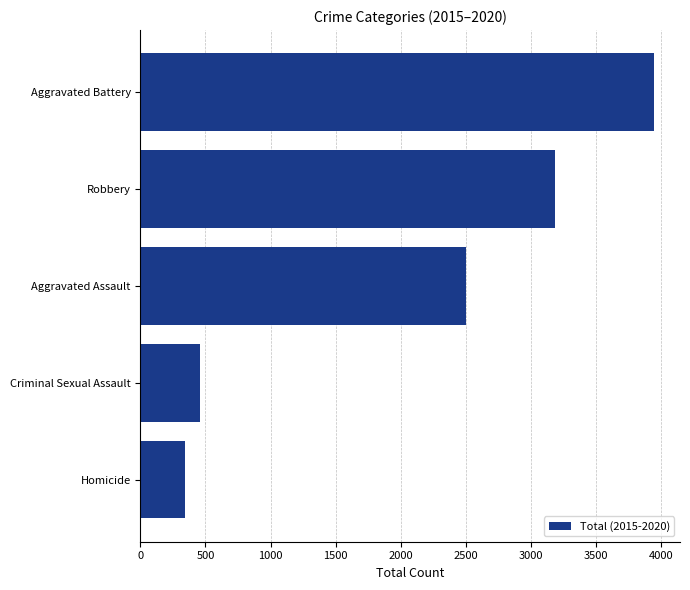

What value does the data have at Robbery, to the nearest 50?

3200